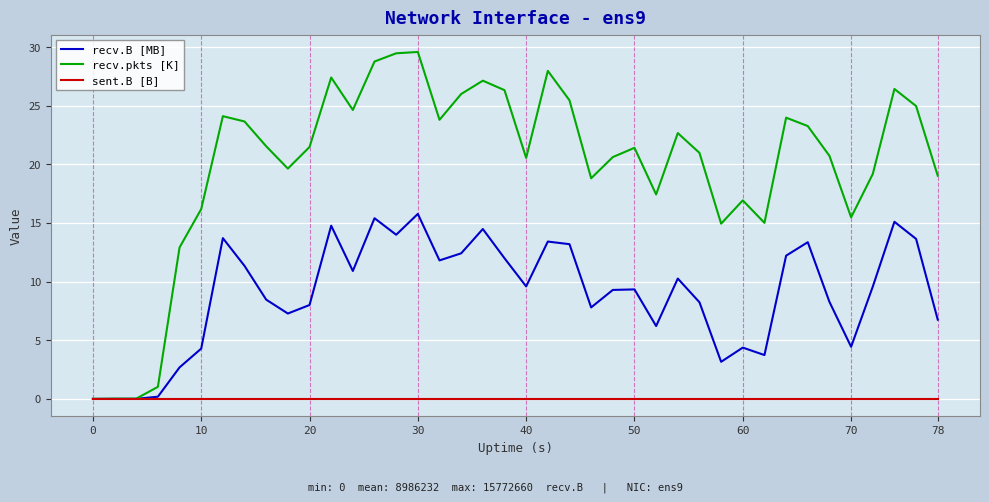

Which series has the largest range (max minus min)?

recv.pkts [K]